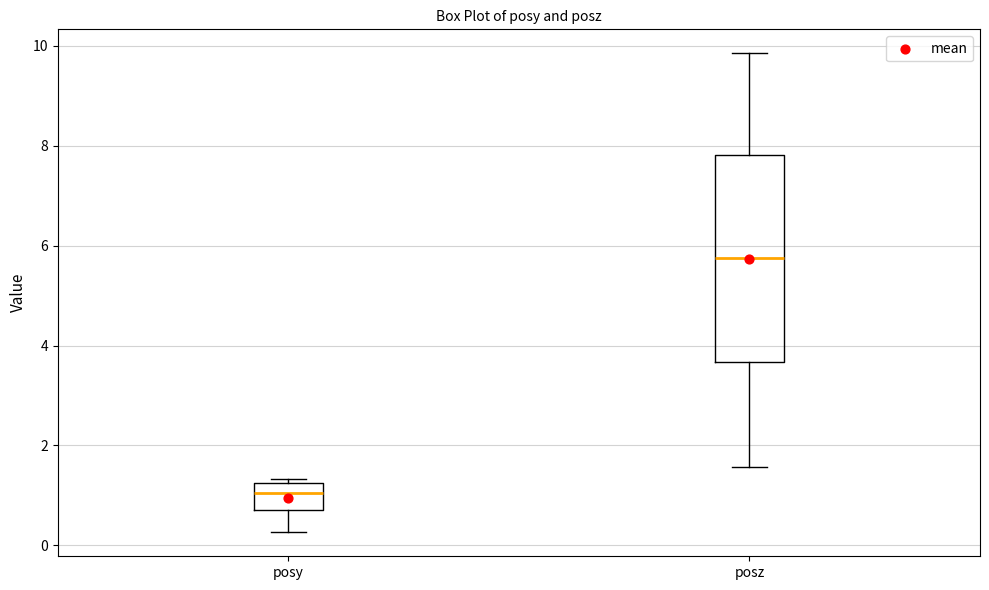

Which box has the highest median line?

posz